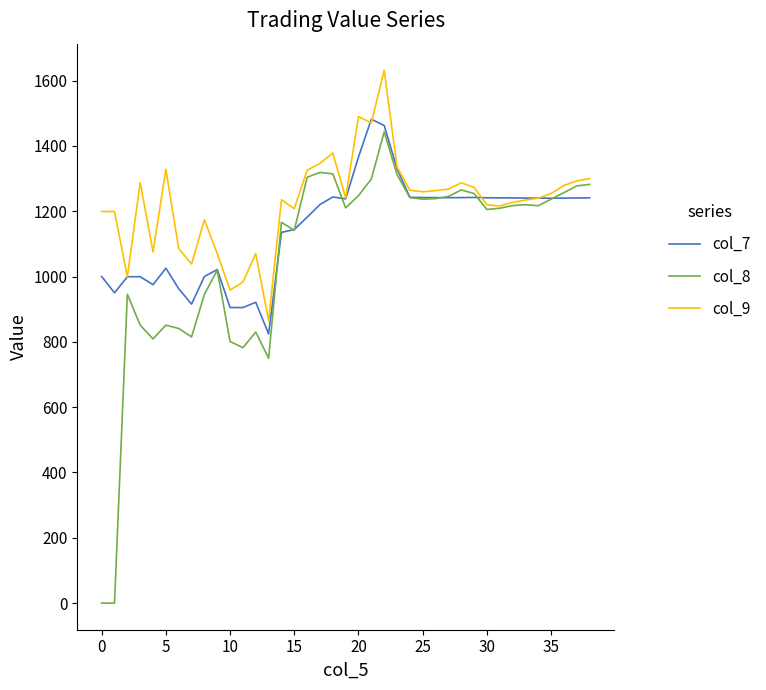

What is the greatest value displayed?

1631.5